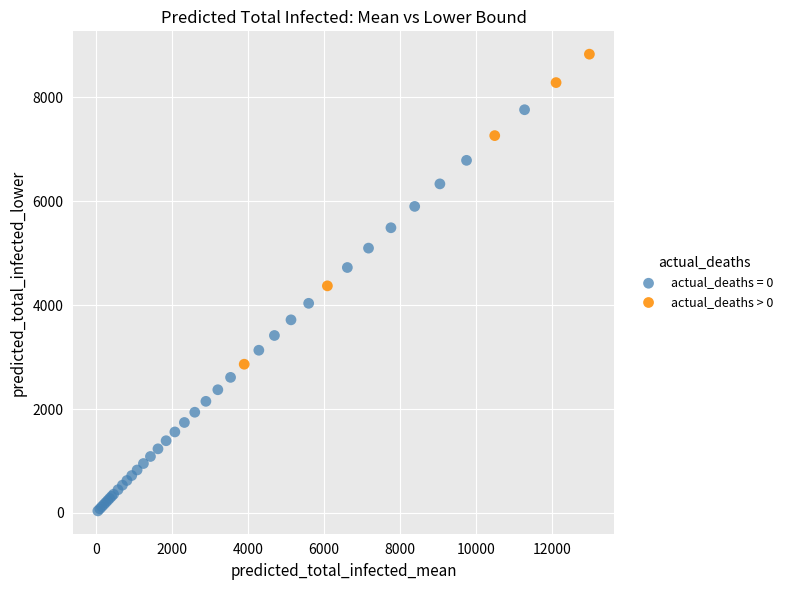

Which series reaches the maximum Y coordinate?

actual_deaths > 0